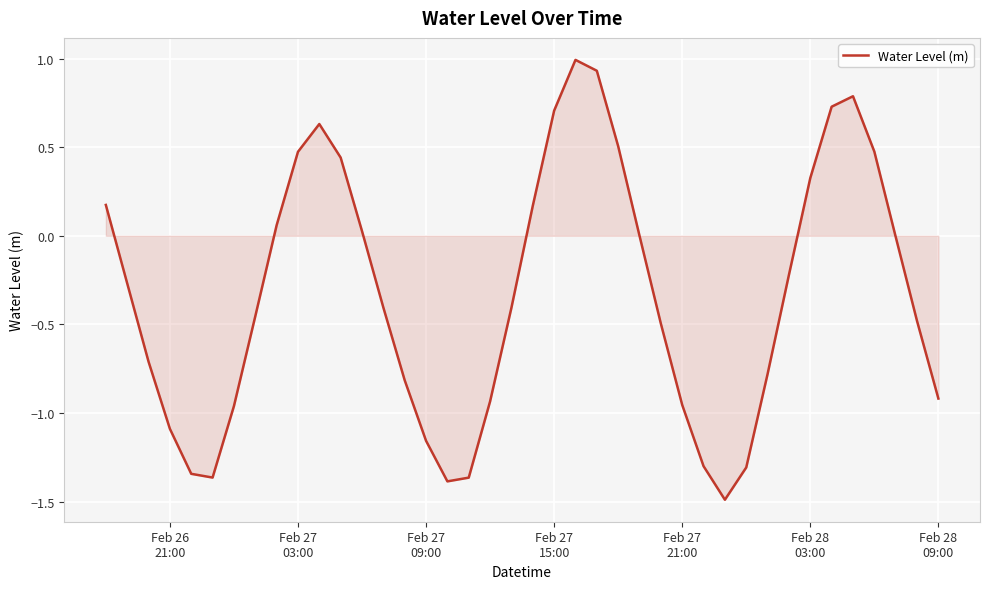

What is the difference between the maximum and minimum values?

2.5